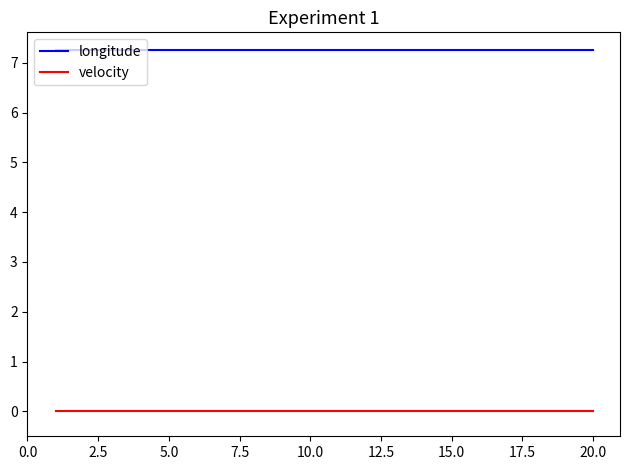

List the series in order of their peak value, highest first.

longitude, velocity